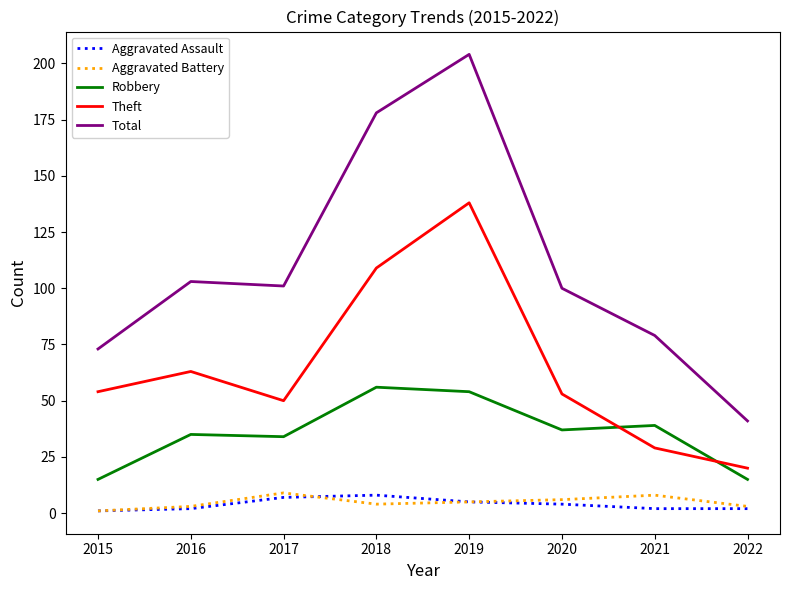

How many series are shown in this chart?

5